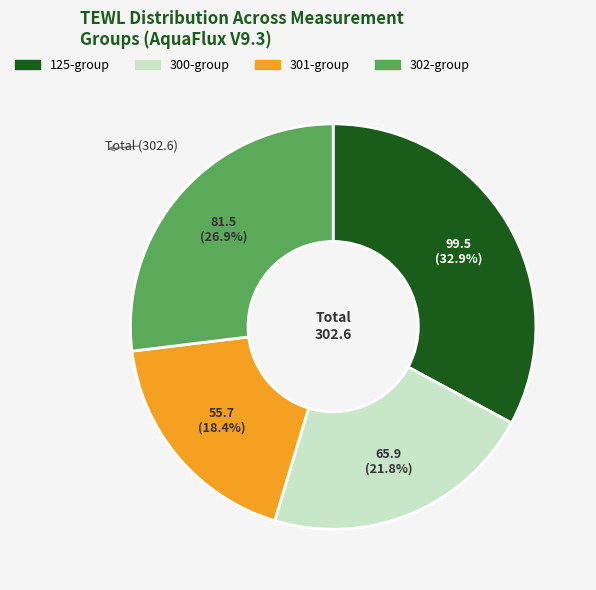

Is there any slice that represents more than half of the pie?

No